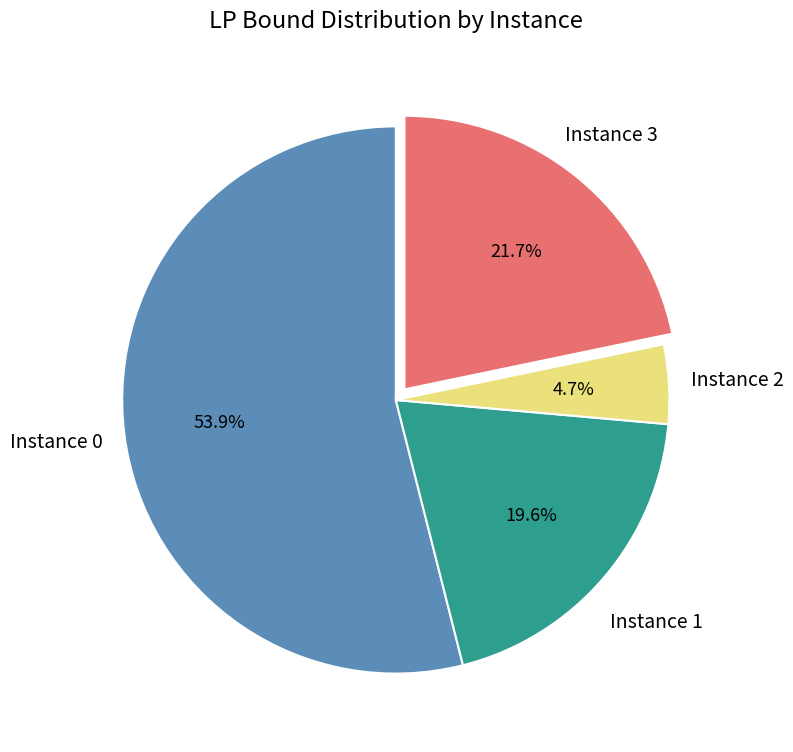

Is there a majority slice in this chart?

Yes